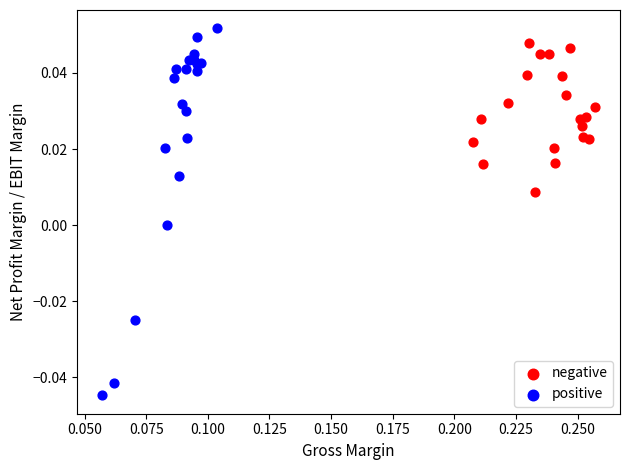

Which series has the largest Y range (max minus min)?

positive